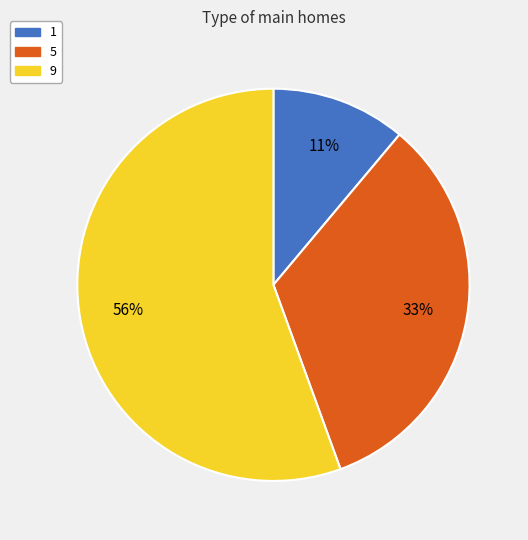

The 5 slice represents 33% of the pie. True or false?

True